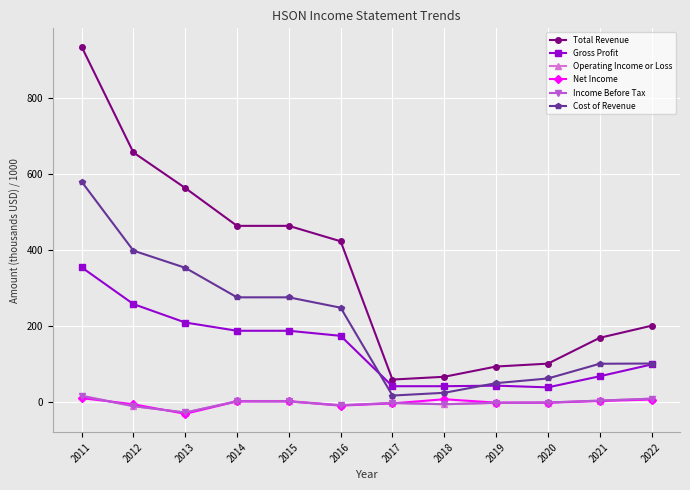

Which series has the widest spread of values?

Total Revenue